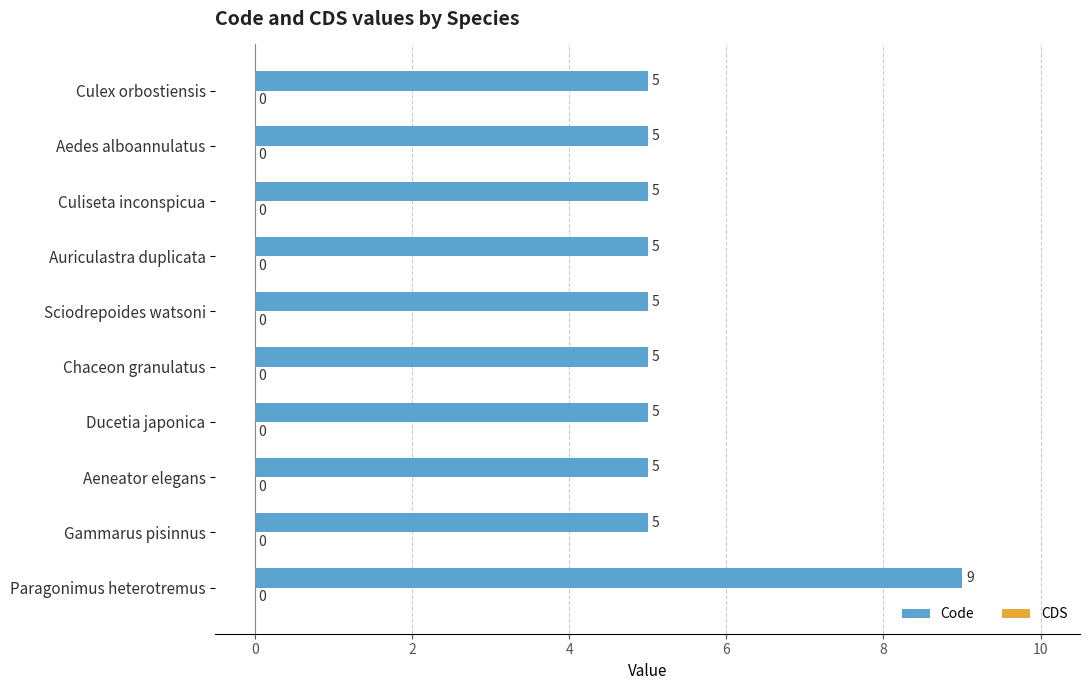

Reading bottom to top, what are all the values shown in this chart?

9	5	5	5	5	5	5	5	5	5